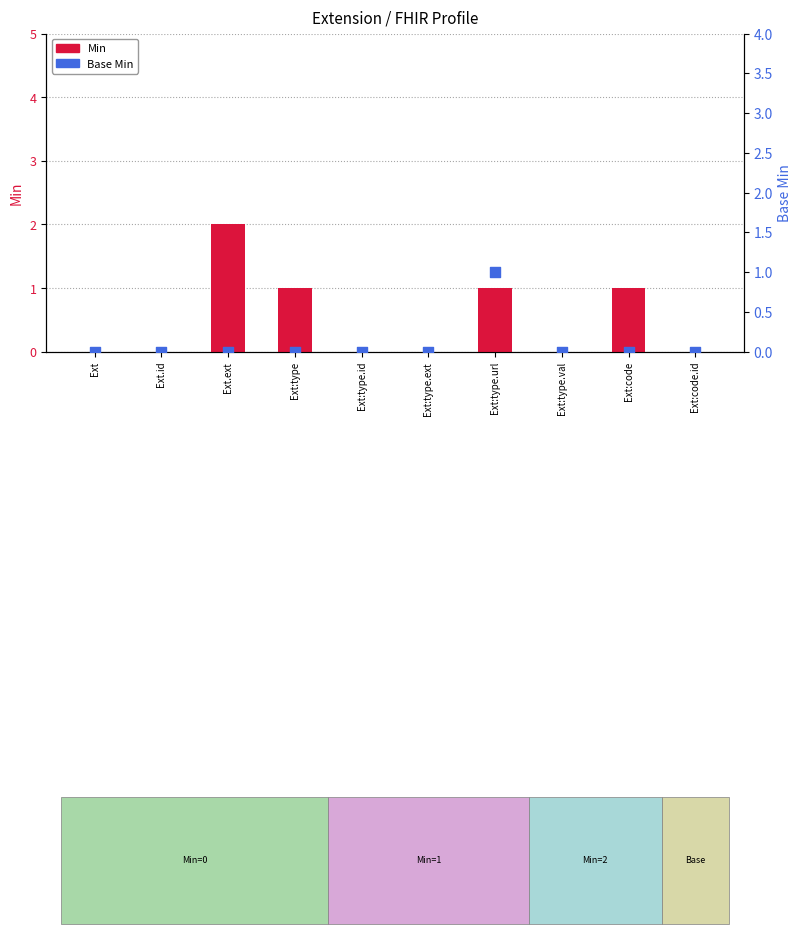

At which category is the sum across all series the highest?

Ext.ext